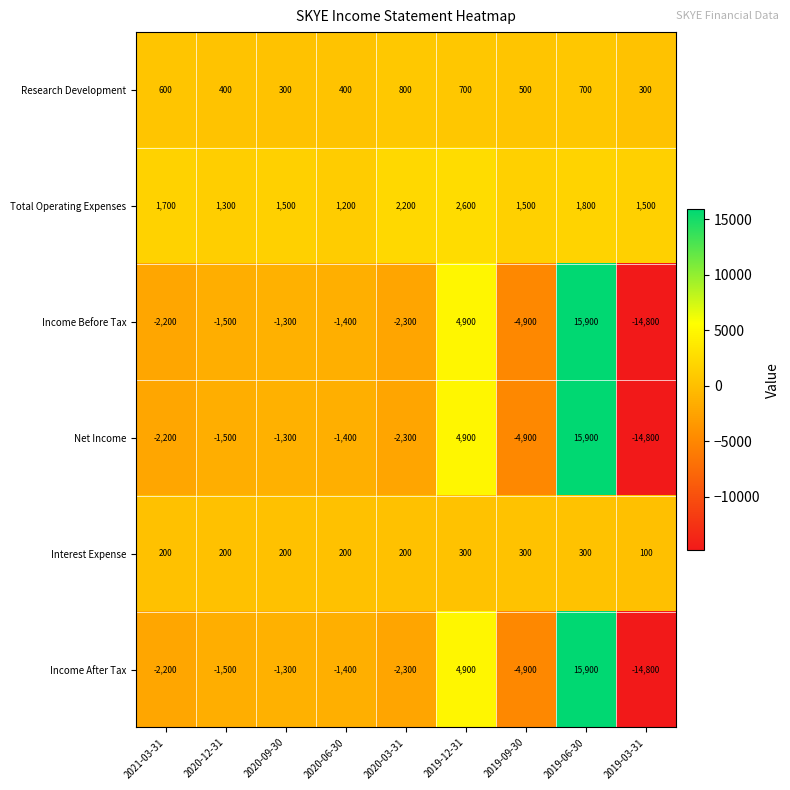

What is the total value across all series at 2019-03-31?

-42500